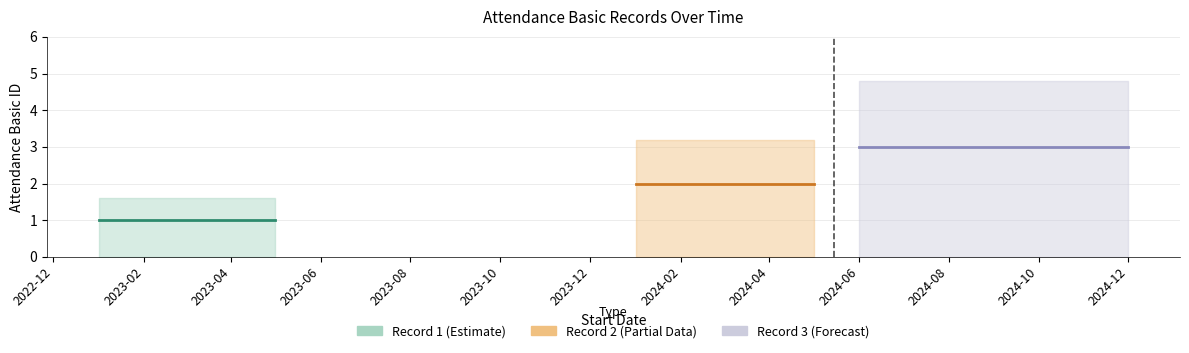

Is it true that the value at 2024-01-01 is 2?

True